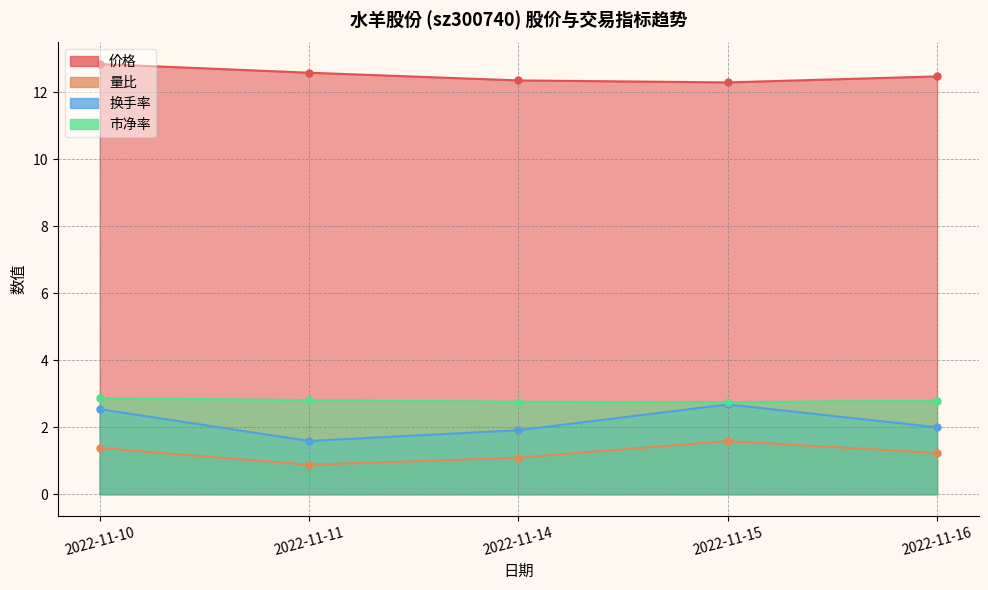

Reading left to right, transcribe all the data shown in this chart.

价格: 12.8	12.6	12.4	12.3	12.5
量比: 1.4	0.9	1.1	1.6	1.2
换手率: 2.5	1.6	1.9	2.7	2.0
市净率: 2.9	2.8	2.8	2.8	2.8